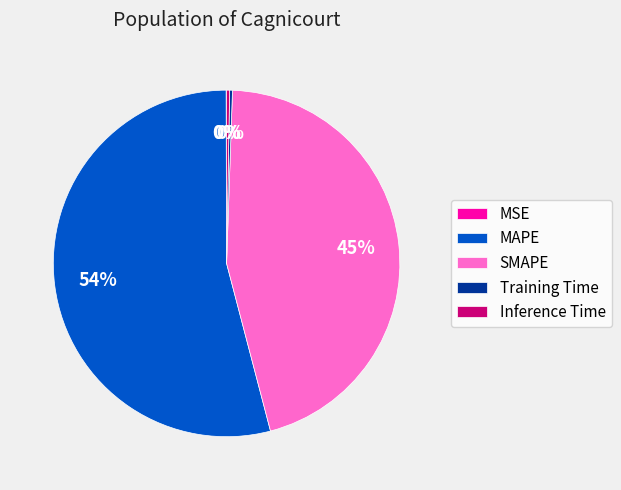

To the nearest percent, what is the average slice percentage?

20%